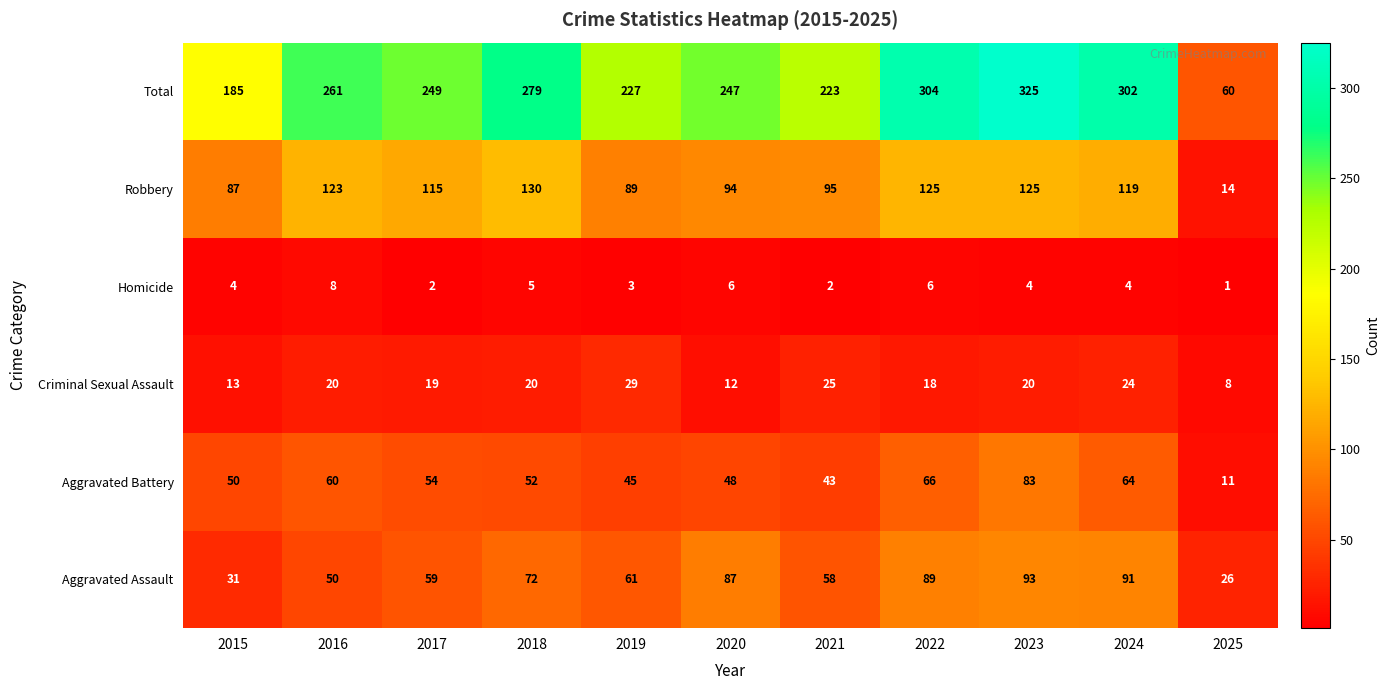

At which category is the sum across all series the highest?

2023